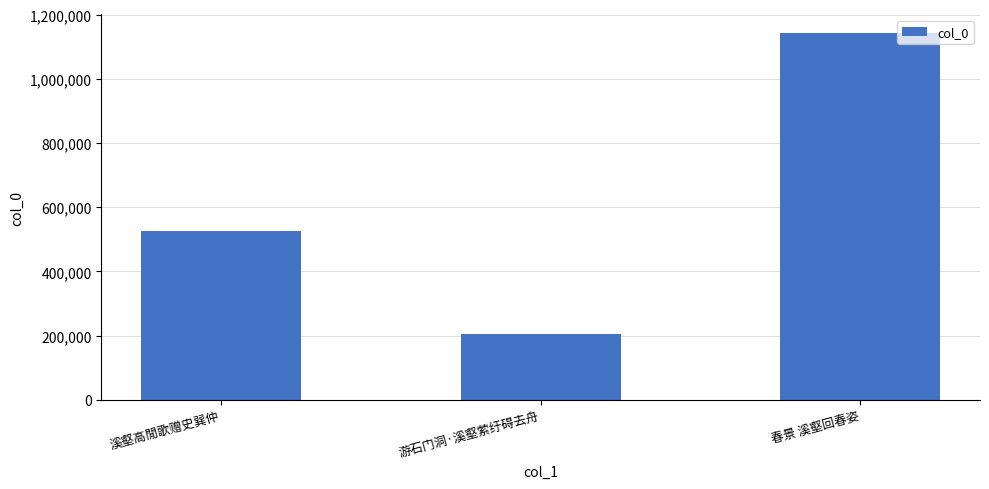

Reading left to right, list all the values displayed in this chart.

溪壑高閒歌赠史巽仲=525883	游石门洞·溪壑萦纡碍去舟=206180	春景 溪壑回春姿=1142868